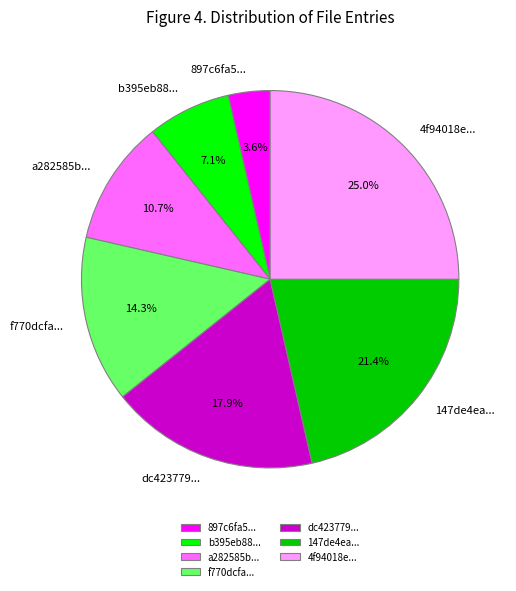

Is the sum of dc423779... and 147de4ea... greater than half?

No